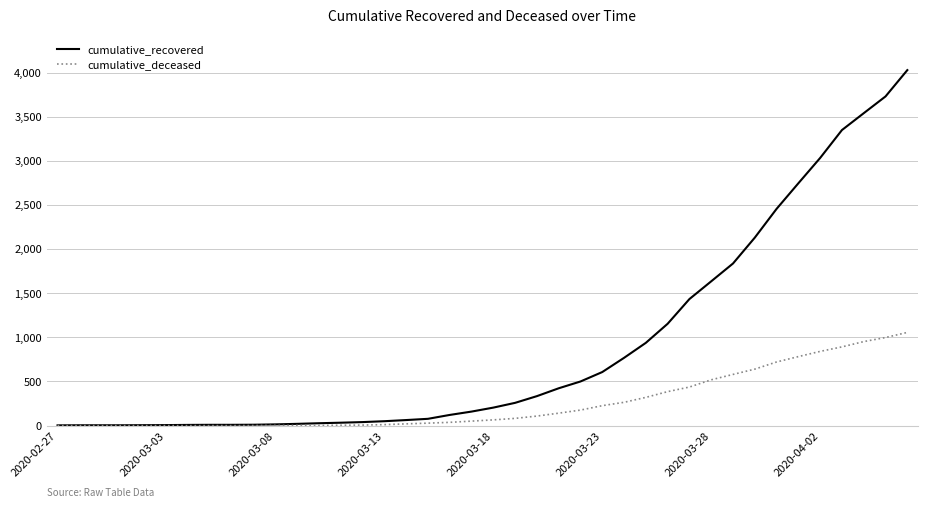

Which series has the largest total across all categories?

cumulative_recovered